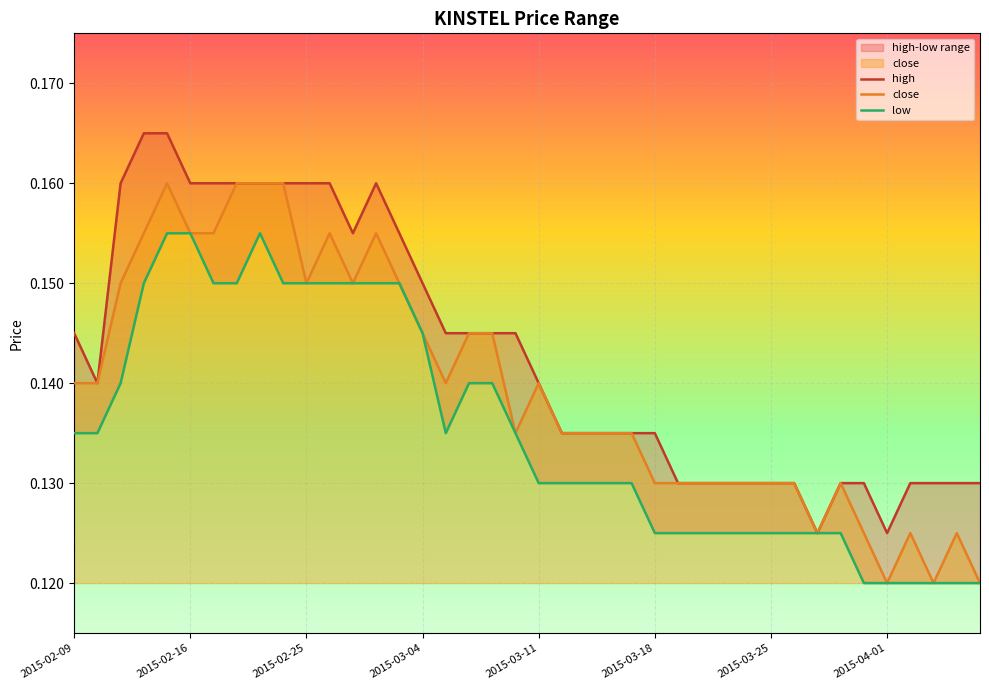

What position from the left is 2015-03-13?

23